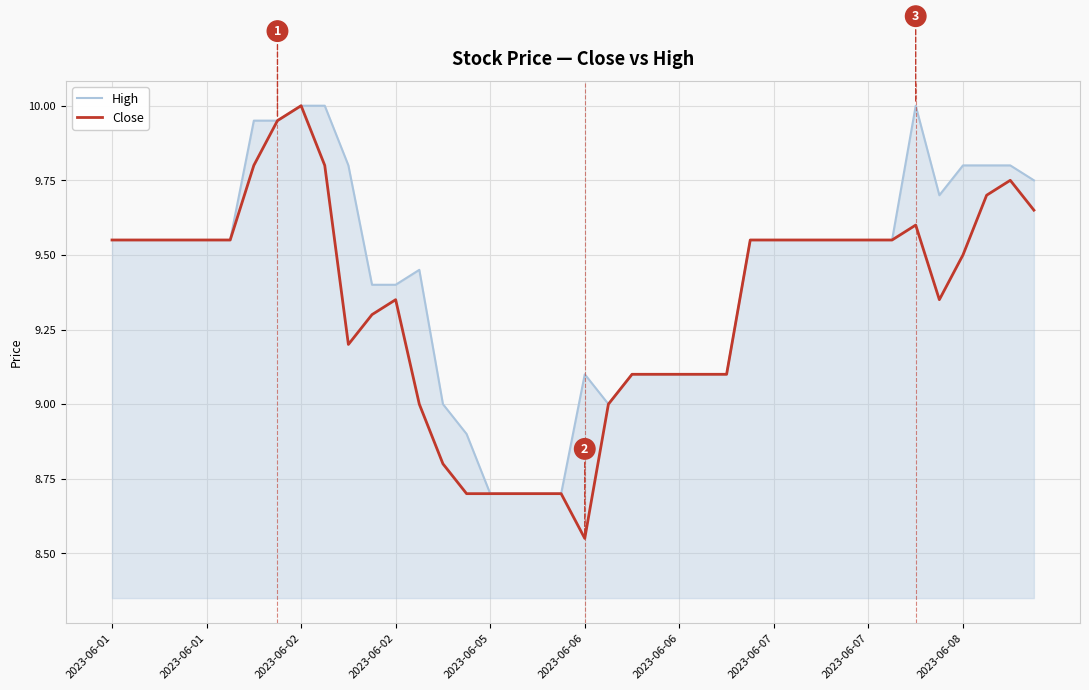

What are all the series names shown in the legend?

High, Close